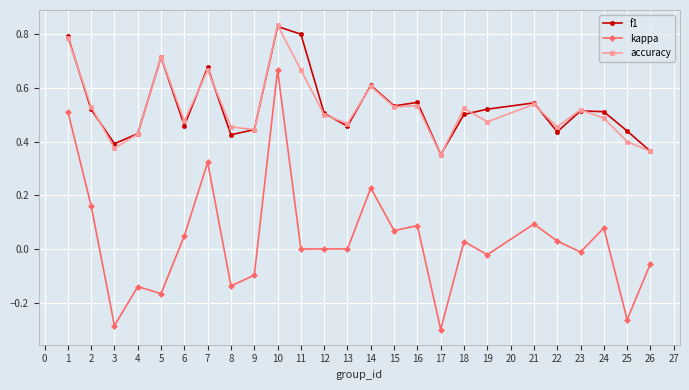

What is the total value across all series at 12?

1.0